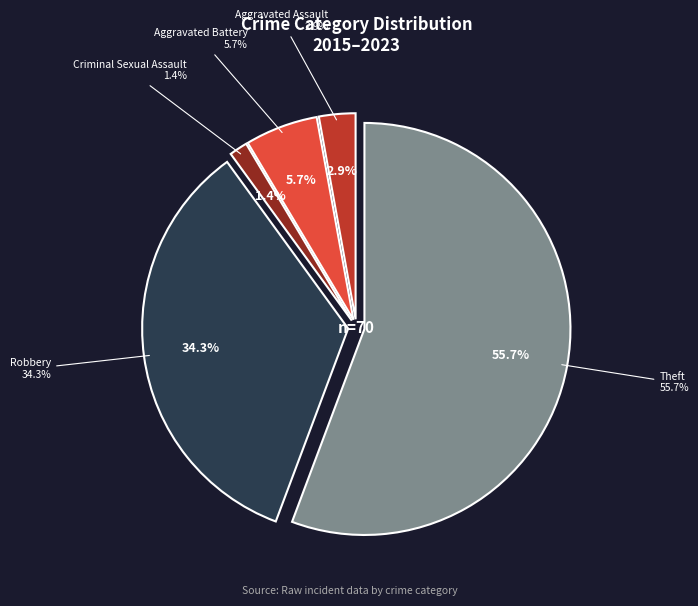

How many segments does this pie chart have?

5